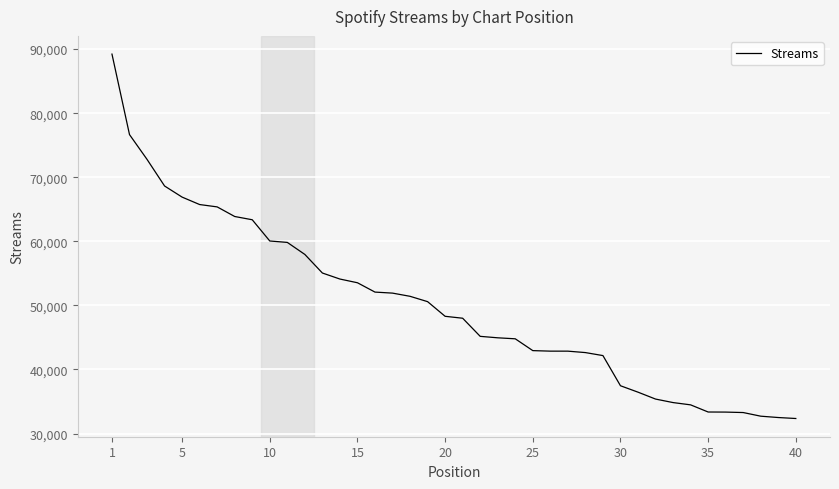

What is the difference between the maximum and minimum values?

56874